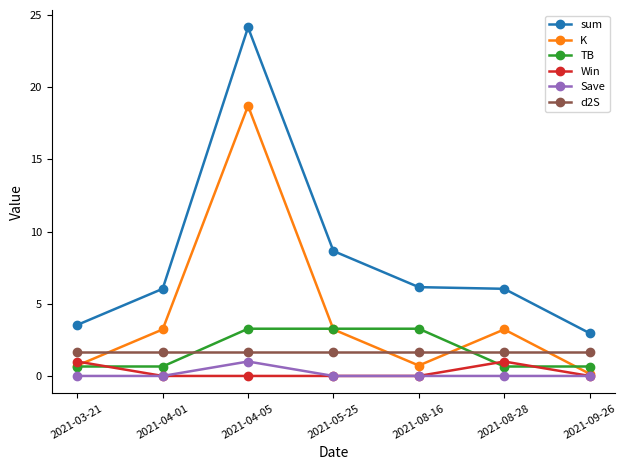

What is the spread (max minus min) of values at 2021-08-16?

6.2